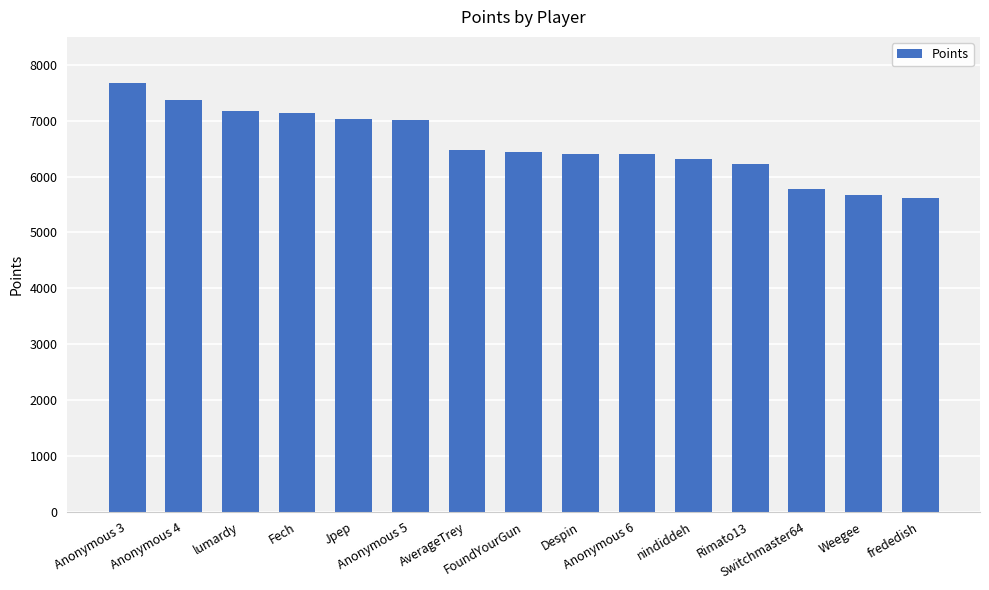

What is the sum of the values at Anonymous 6 and Rimato13?

12626